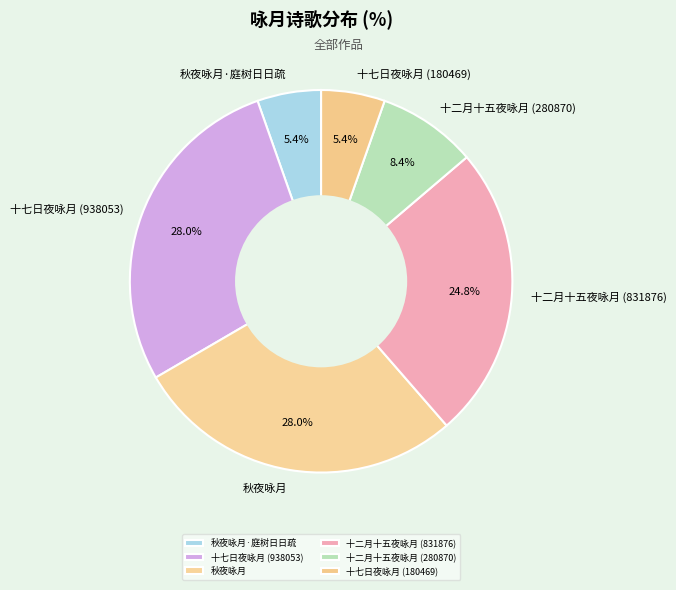

To the nearest percent, what portion does 十二月十五夜咏月 (280870) represent?

8%